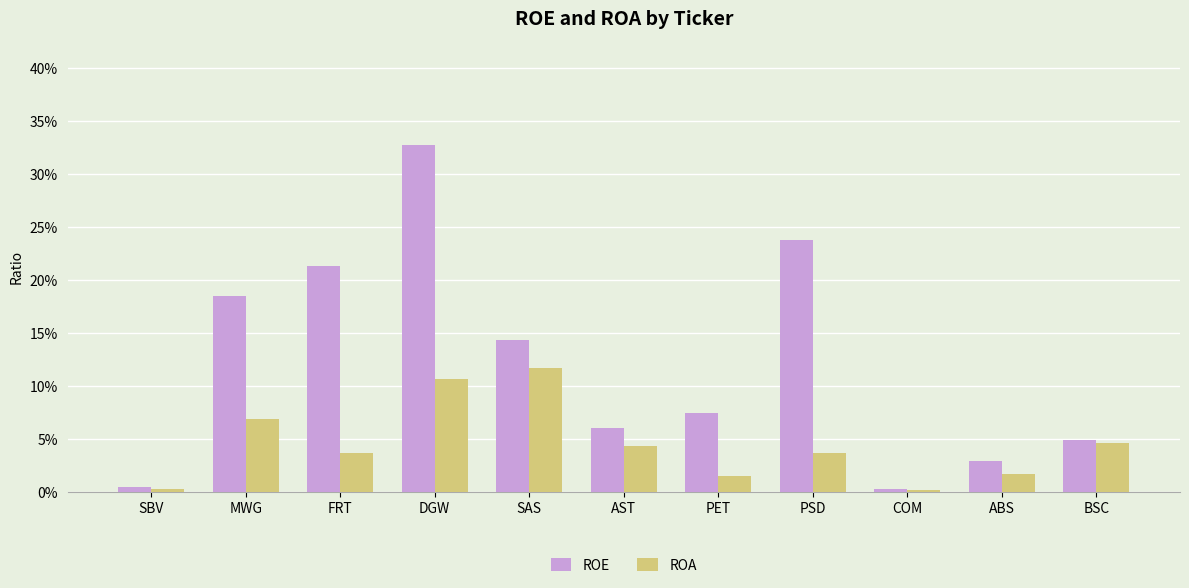

What is the label of the 3rd bar from the left?

FRT